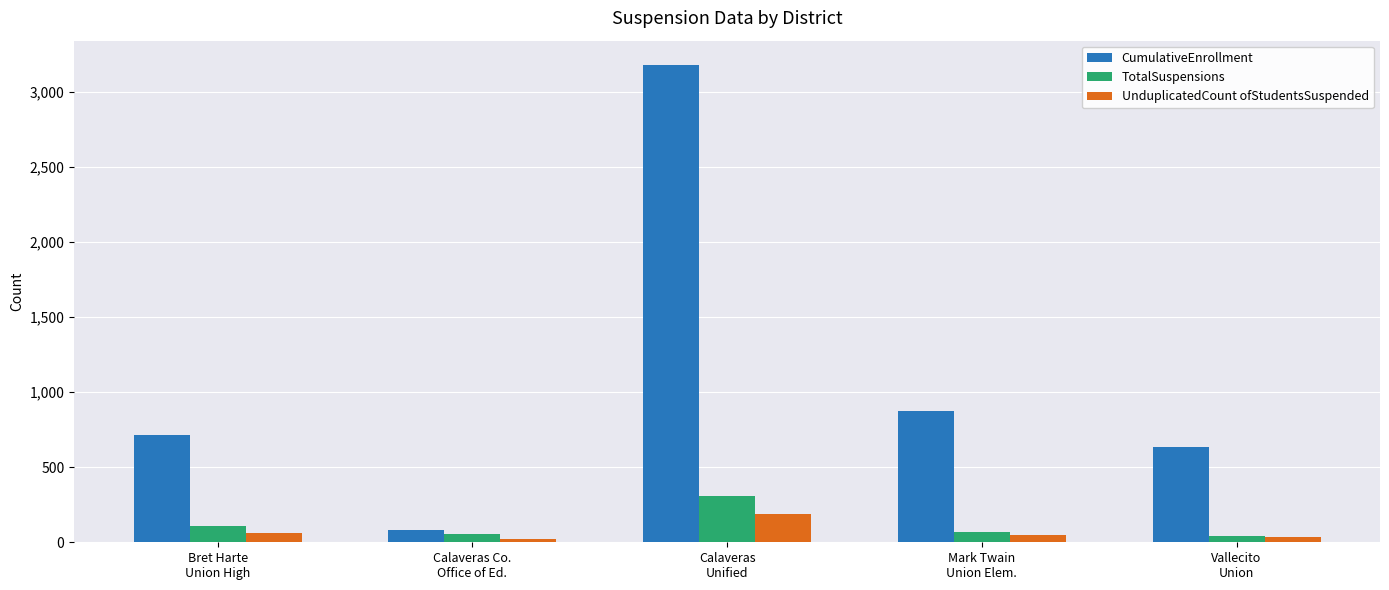

What value does the CumulativeEnrollment series have at Vallecito
Union, to the nearest 50?

650